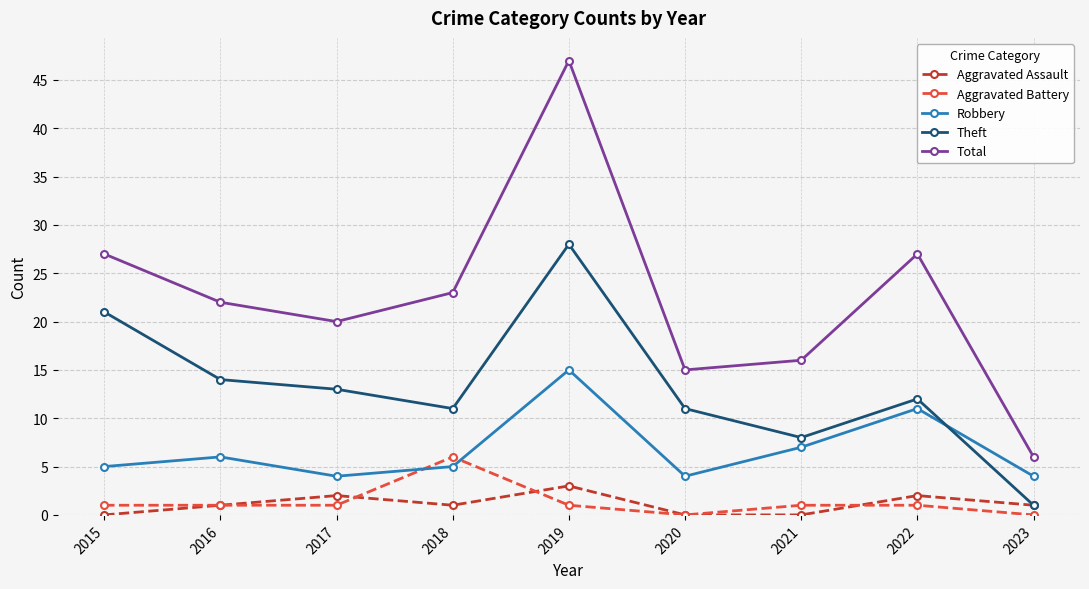

What is the difference between the highest and lowest values at 2021?

16